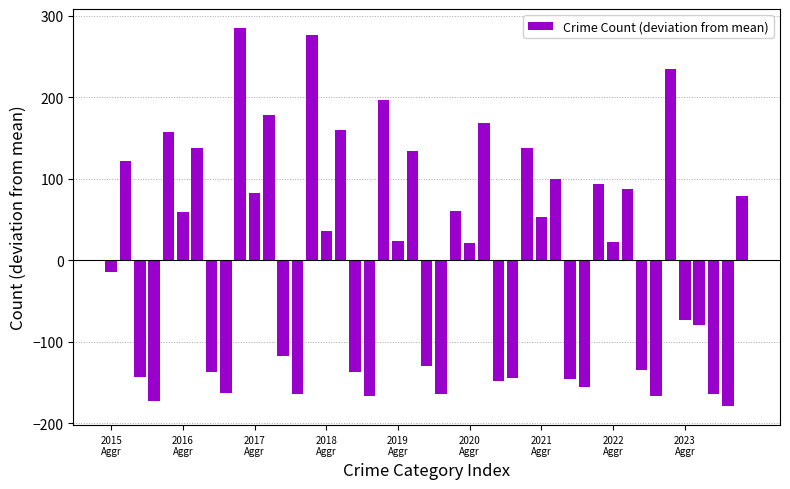

What is the maximum value shown in the chart?

284.9